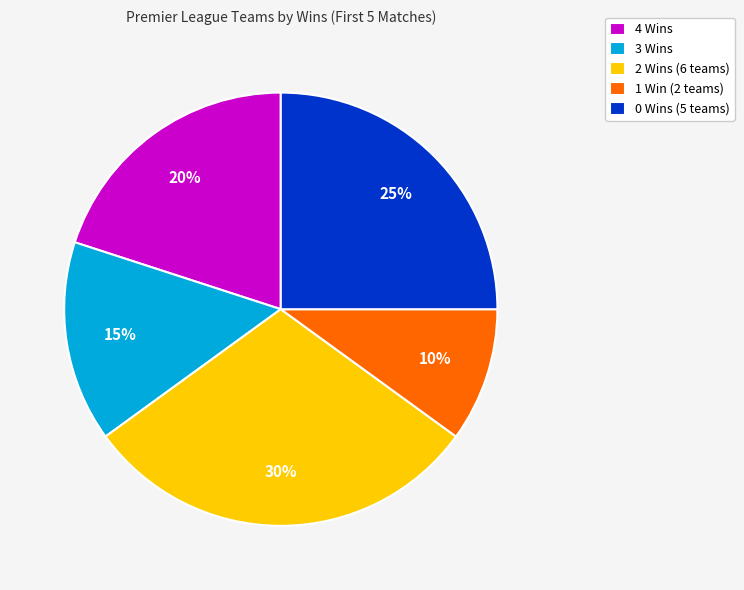

What is the smallest slice in the pie chart?

1 Win (2 teams)